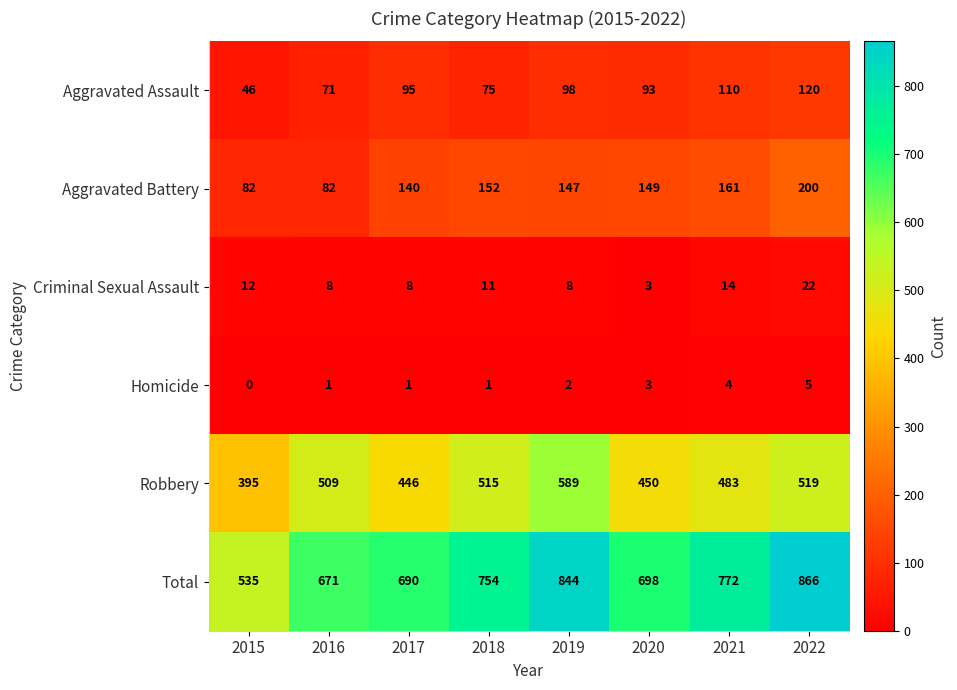

Which series has the widest spread of values?

Total